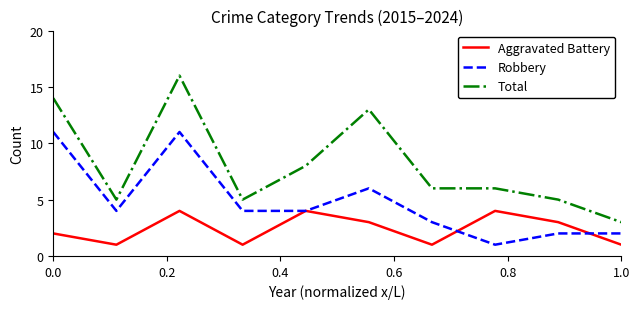

True or false: Robbery and Total cross at least once.

False